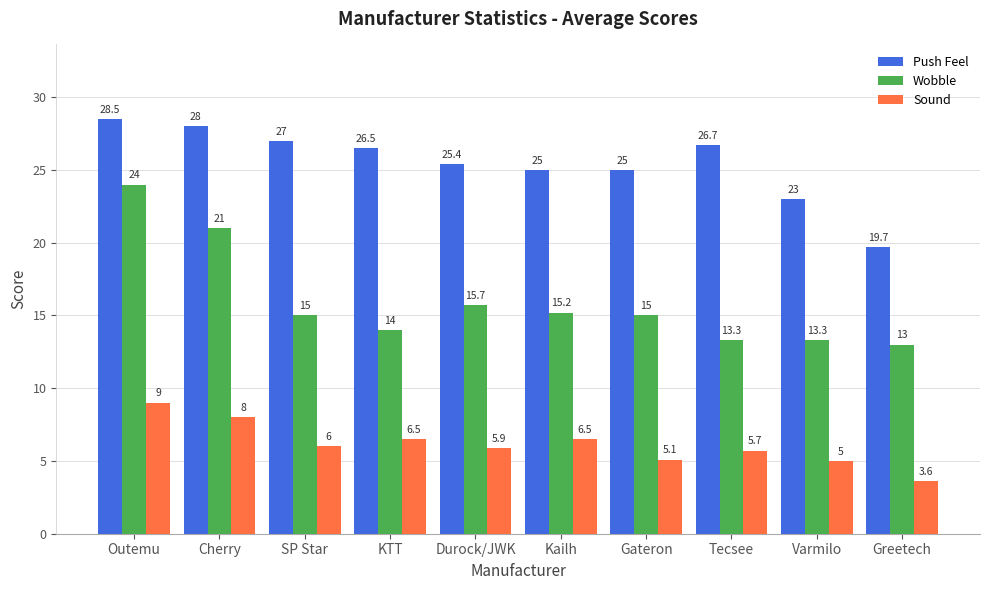

Which series has the largest total across all categories?

Push Feel